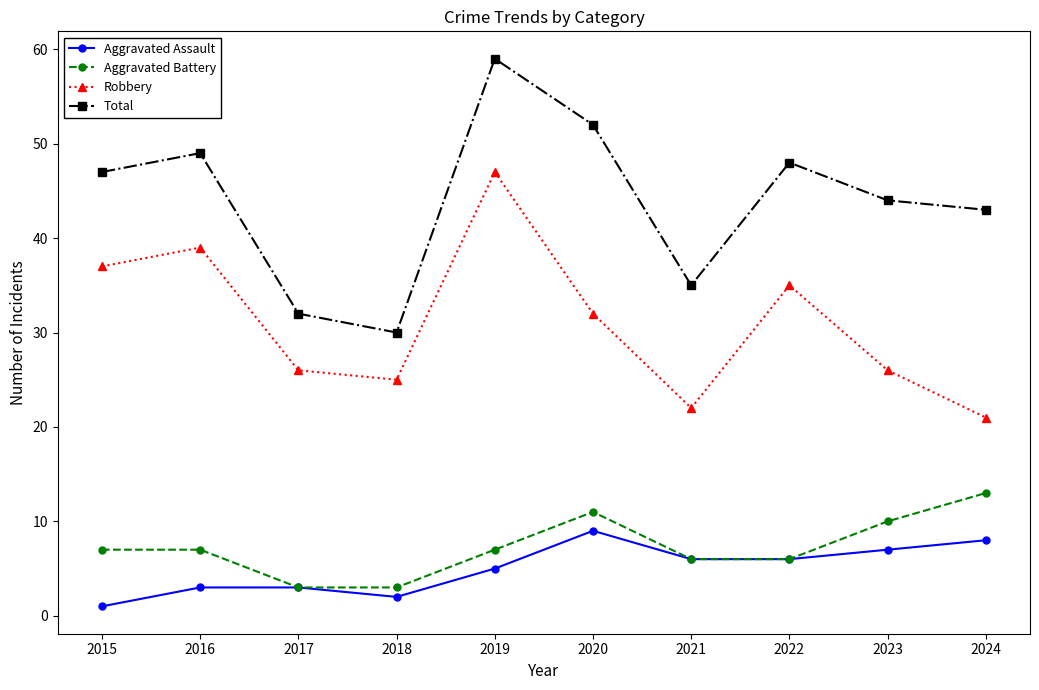

At which label is Robbery closest to 34?

2022